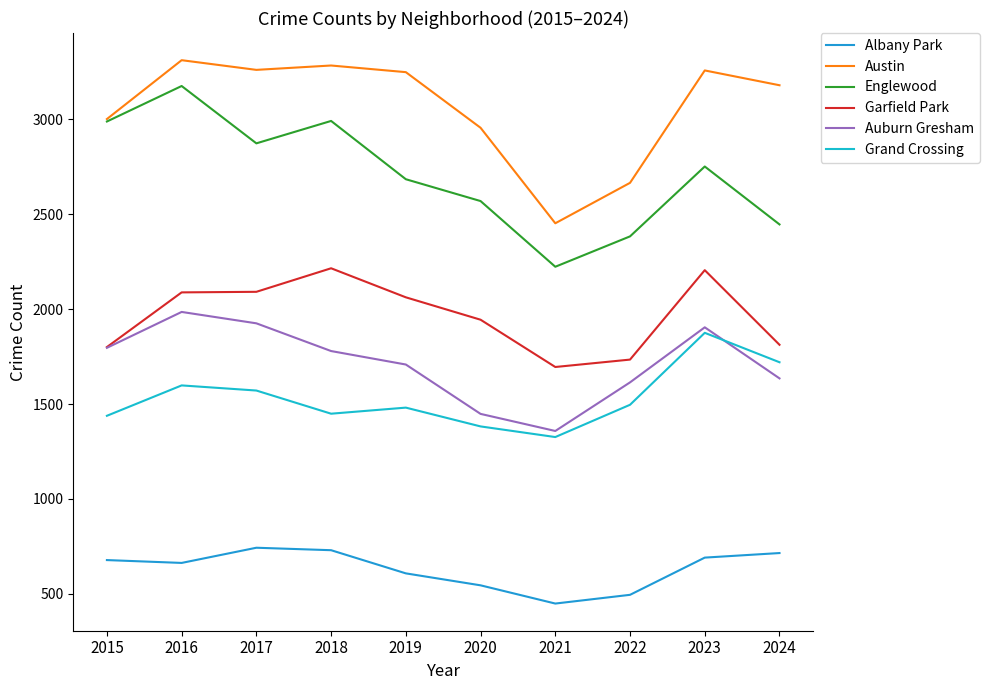

Does the chart display data point markers on the line(s)?

No